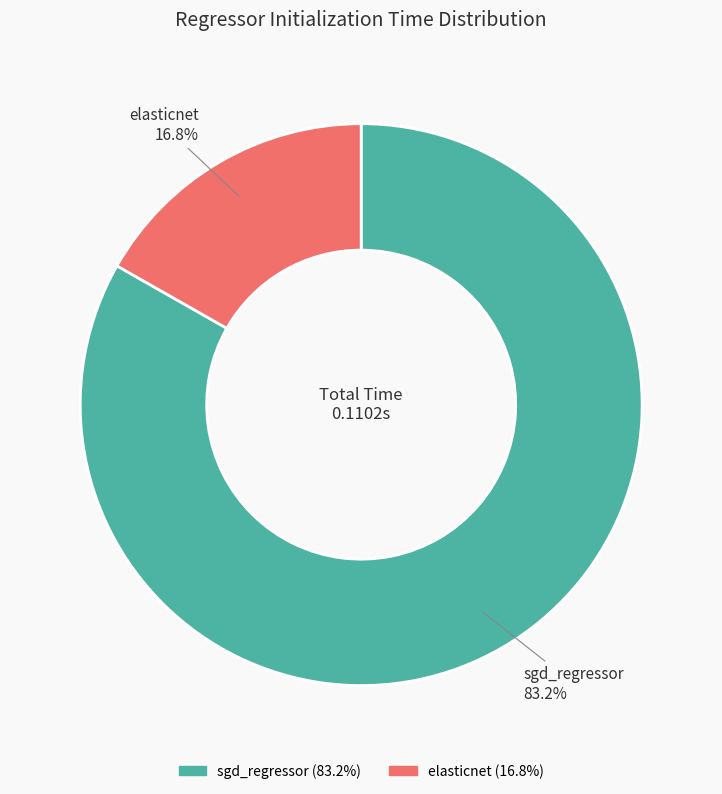

To the nearest percent, what is the difference between the largest and smallest slice percentages?

66%